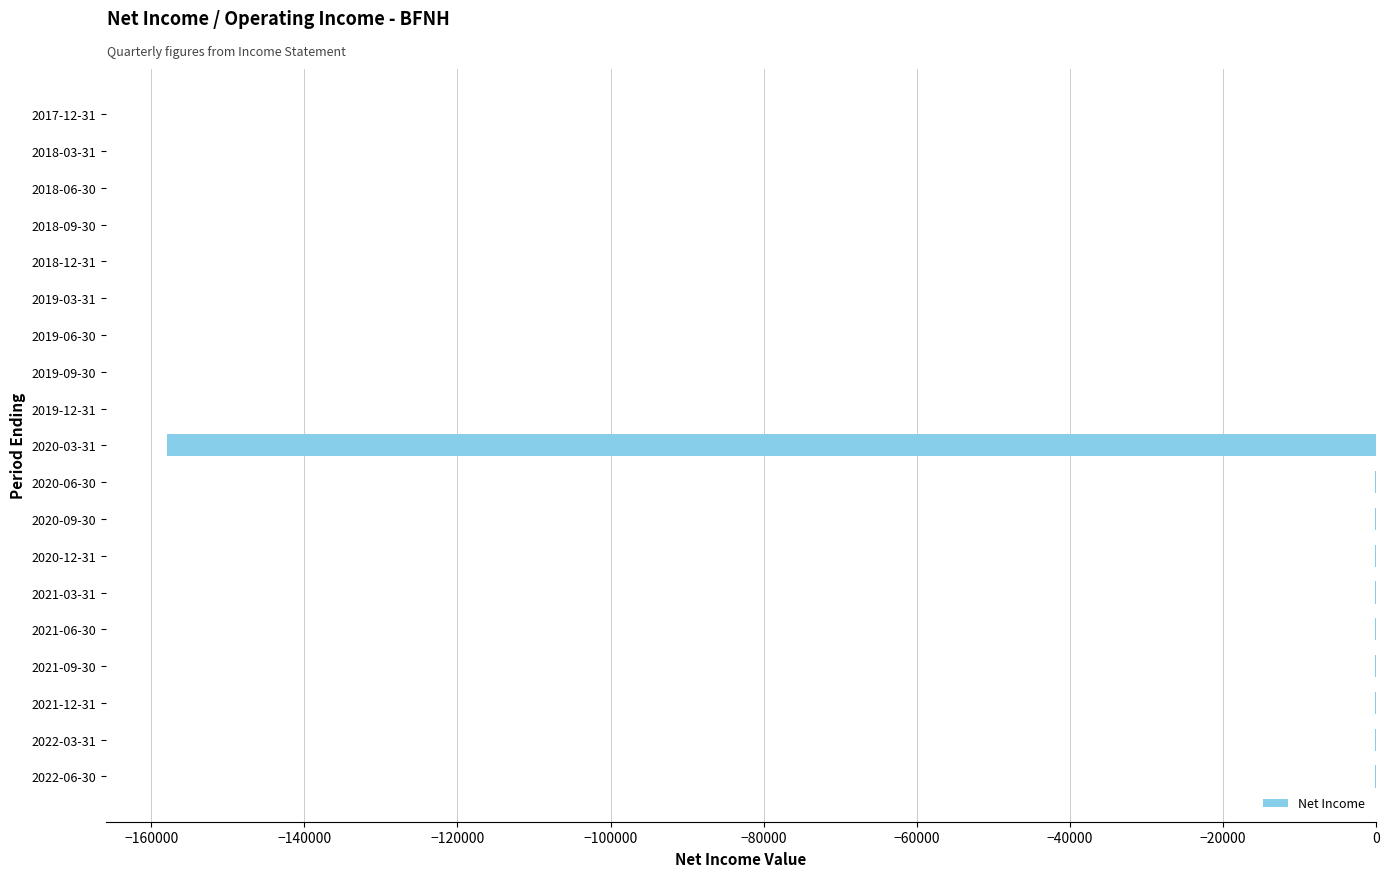

The value at 2020-03-31 is -226141. True or false?

False